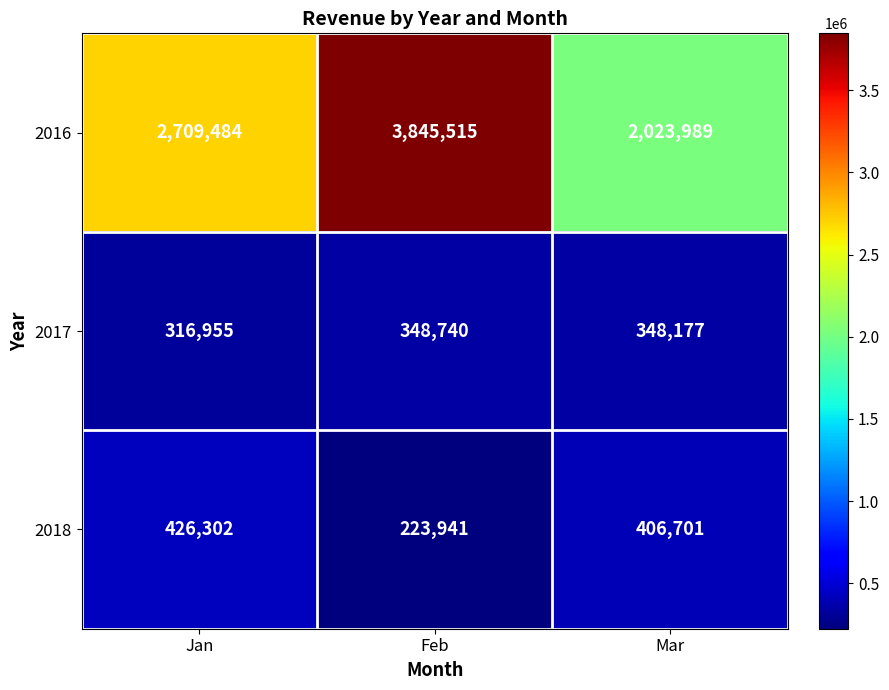

Which series has the largest total across all categories?

2016